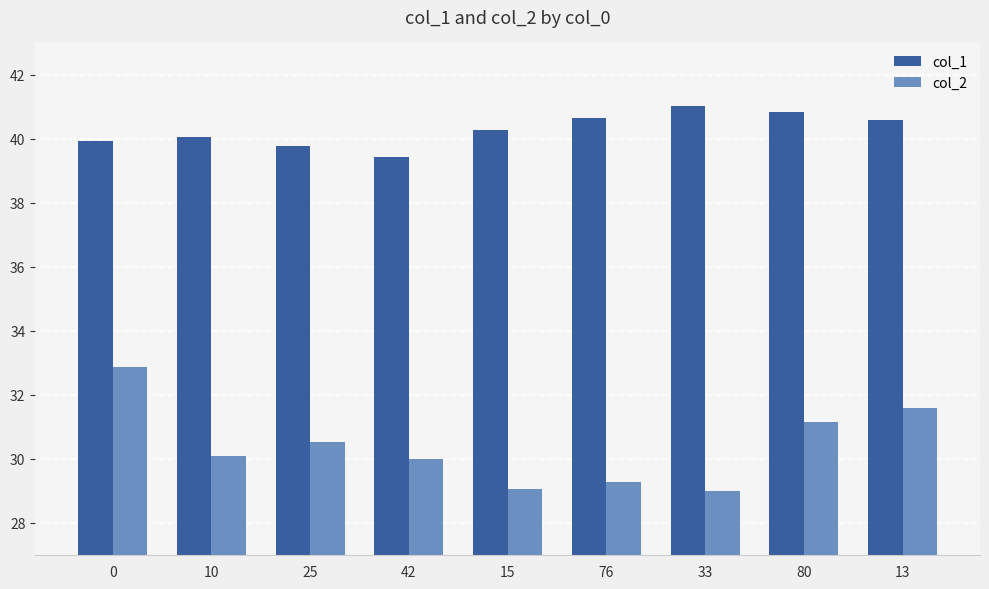

What are all the series names shown in the legend?

col_1, col_2